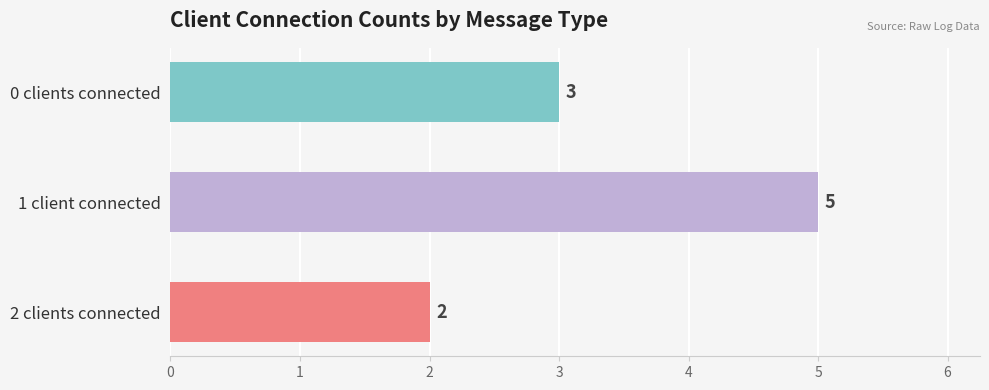

Does the chart contain stacked bars?

No